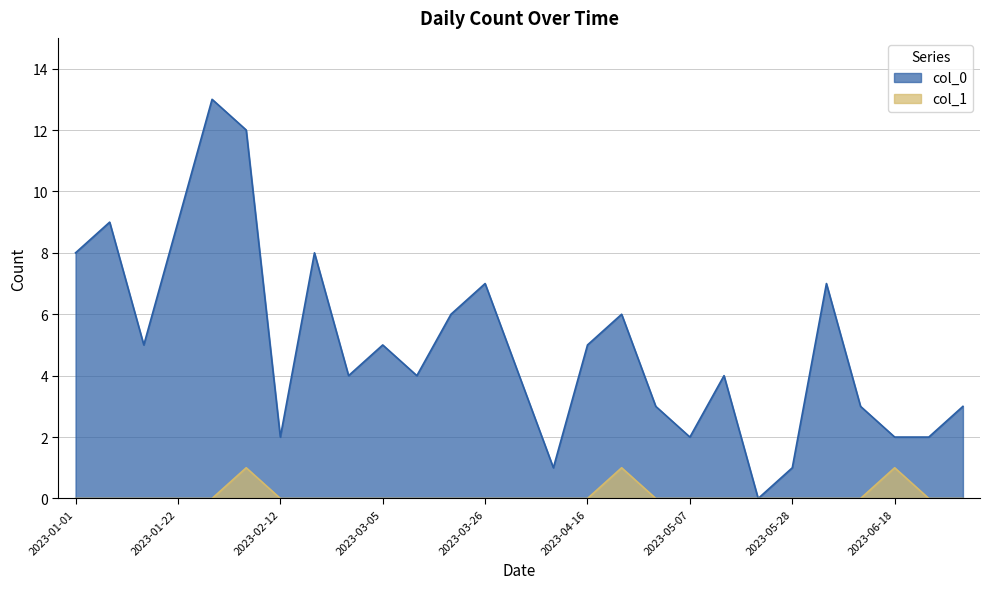

Which has a higher value, 2023-02-26 or 2023-05-21?

2023-02-26